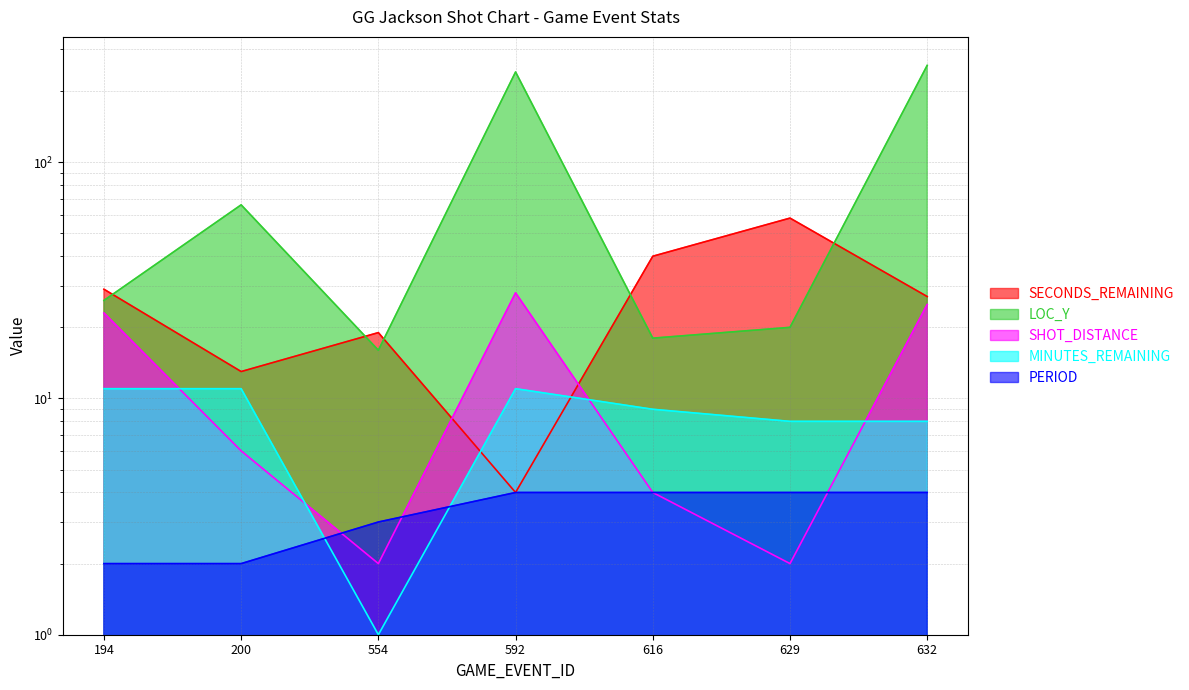

What is the difference between the PERIOD values at 554 and 629?

1